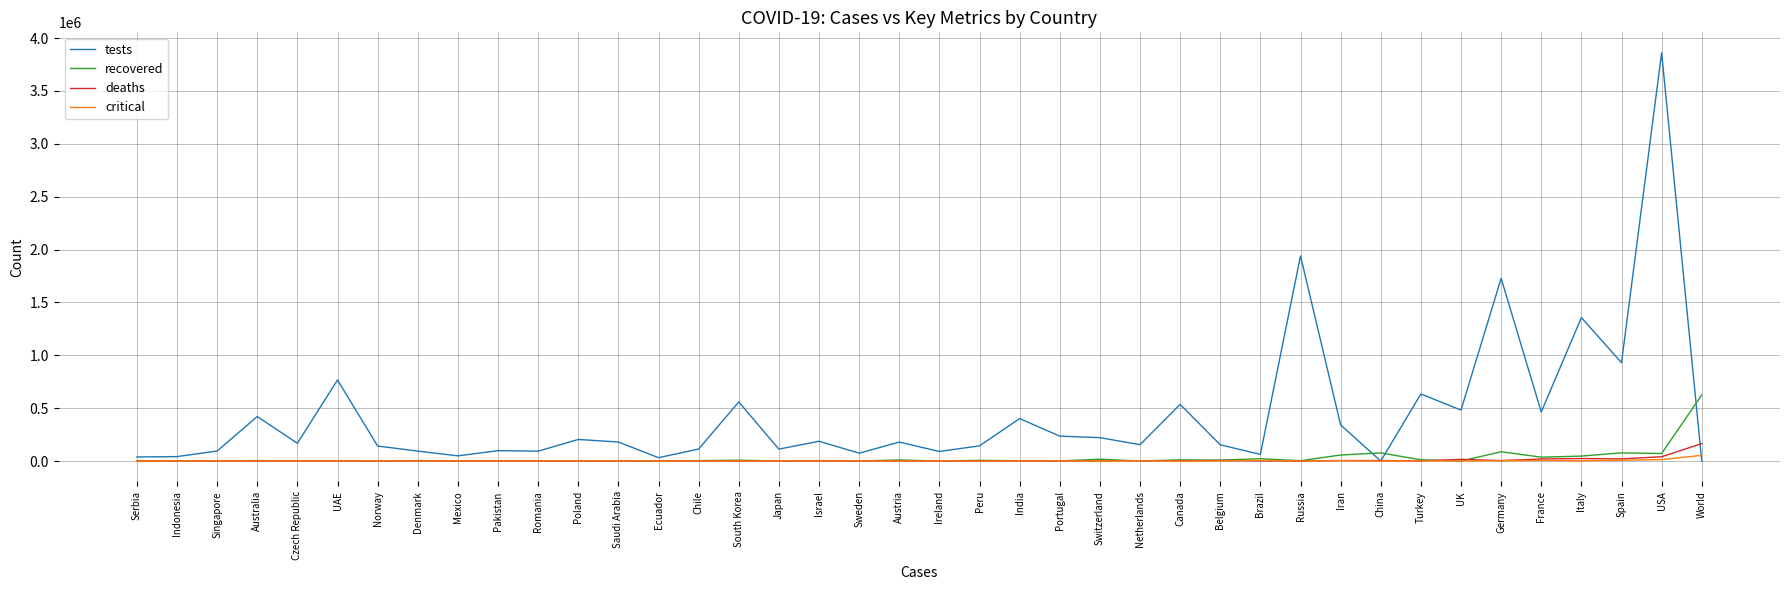

What is the maximum value shown in the chart?

3861549